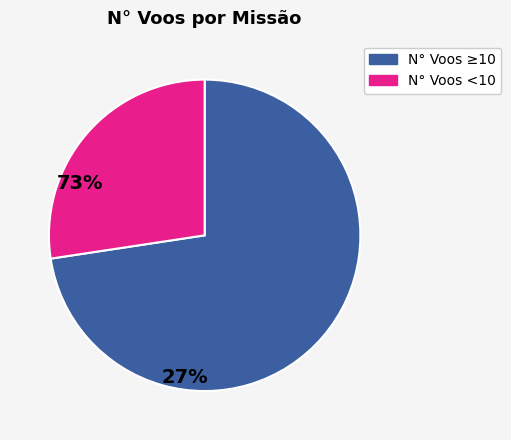

Is there a majority slice in this chart?

Yes